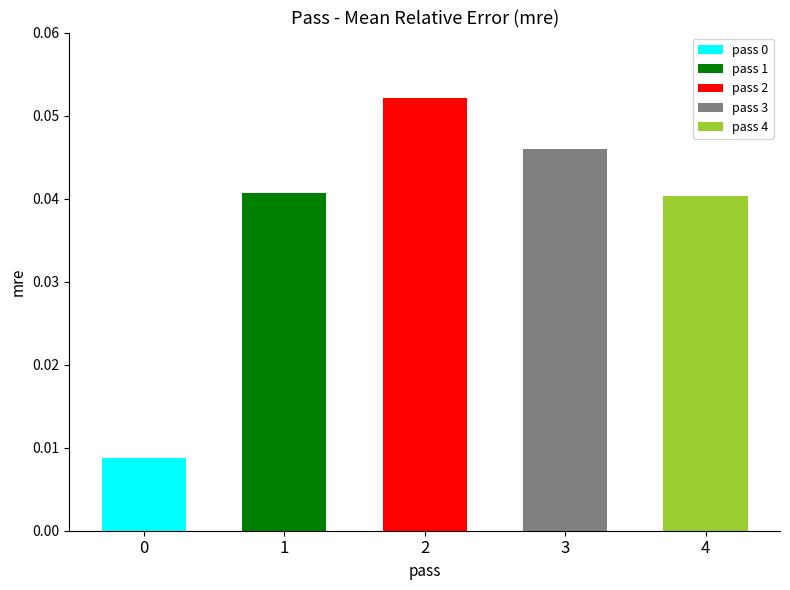

What is the greatest value displayed?

0.1